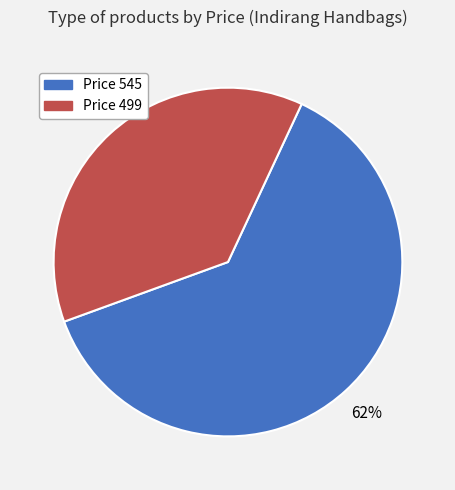

Do Price 545 and Price 499 together represent more than half of the pie?

Yes